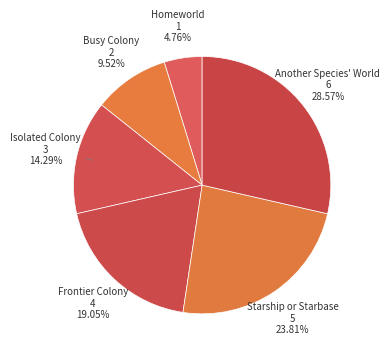

To the nearest percent, what is the difference between the largest and smallest slice percentages?

24%